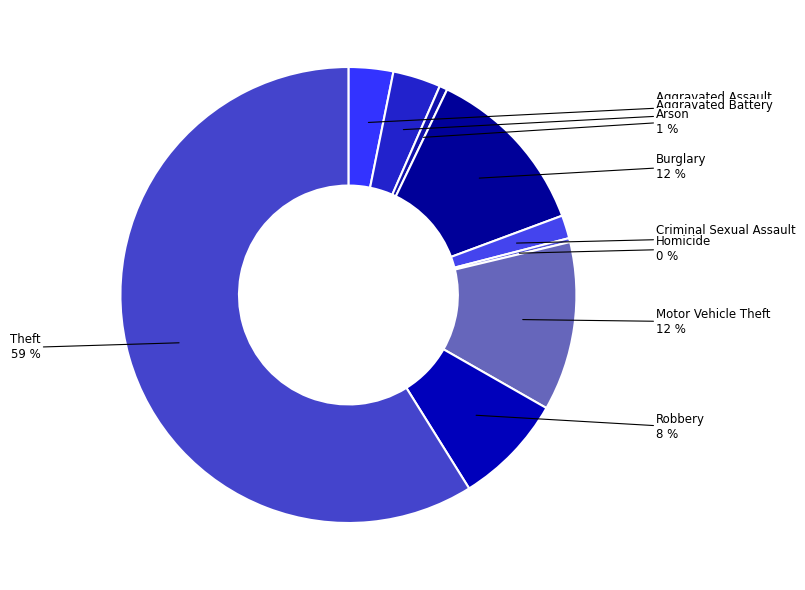

Is there any slice that represents more than half of the pie?

Yes